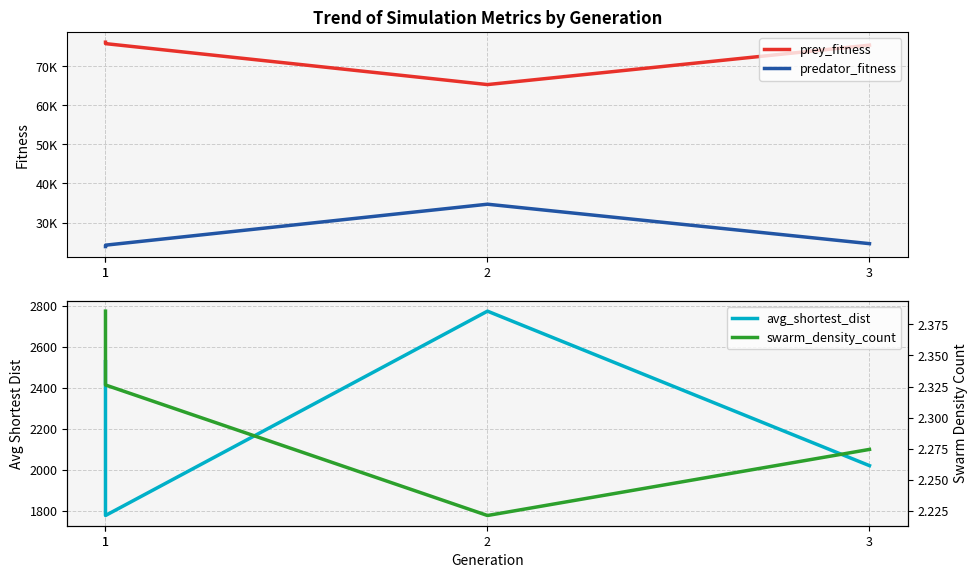

What value does the swarm_density_count series have at 1?

2.4